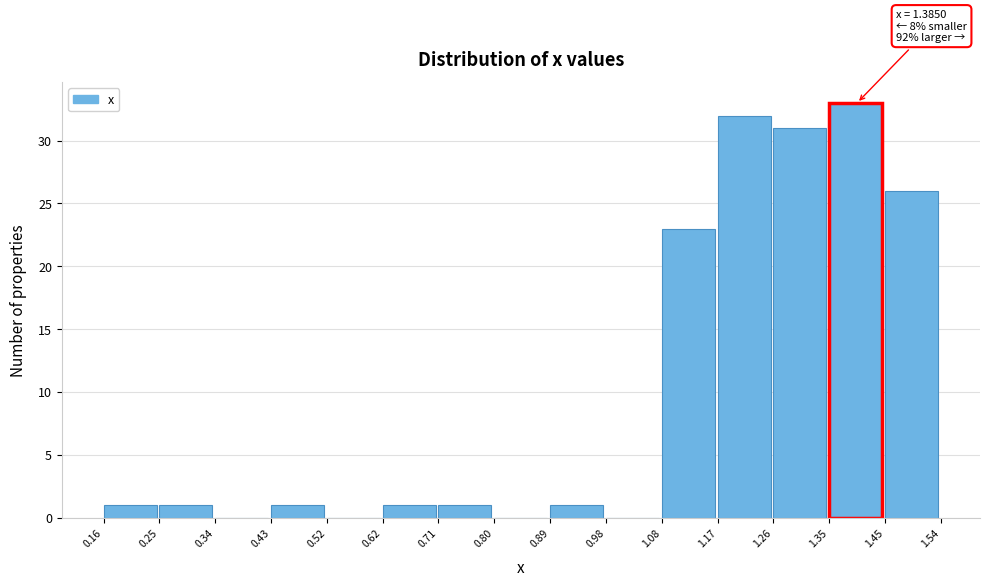

Over which range of the x-axis is the bar tallest?

1.35 to 1.45